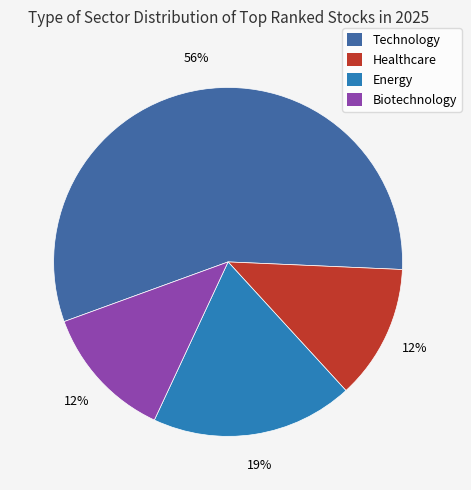

True or false: Technology accounts for 56% of the total.

True